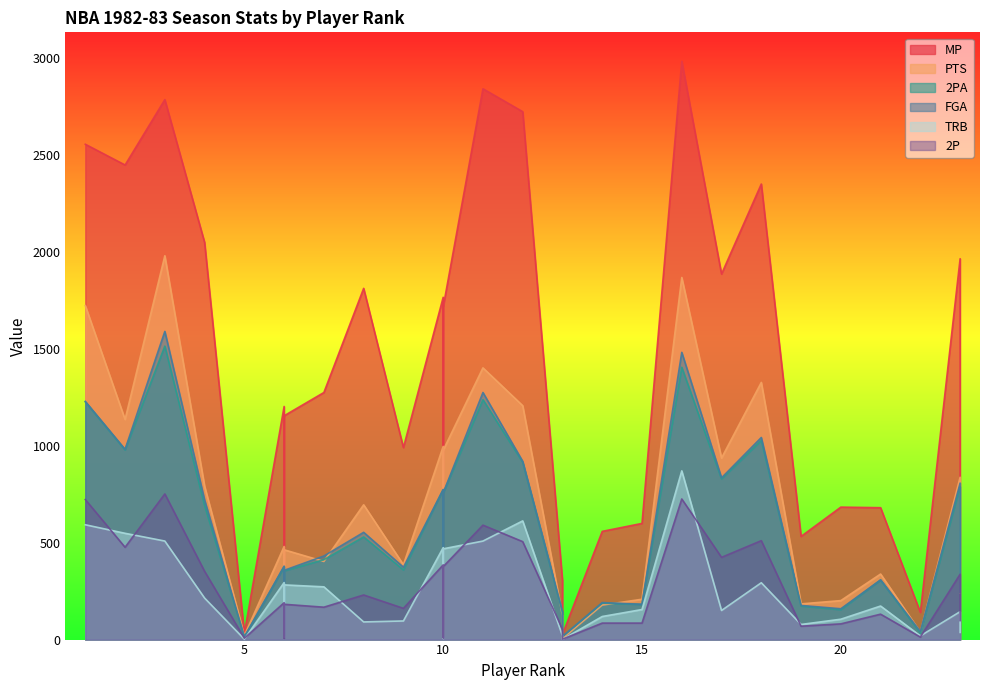

True or false: FGA and 2P intersect in this chart.

False